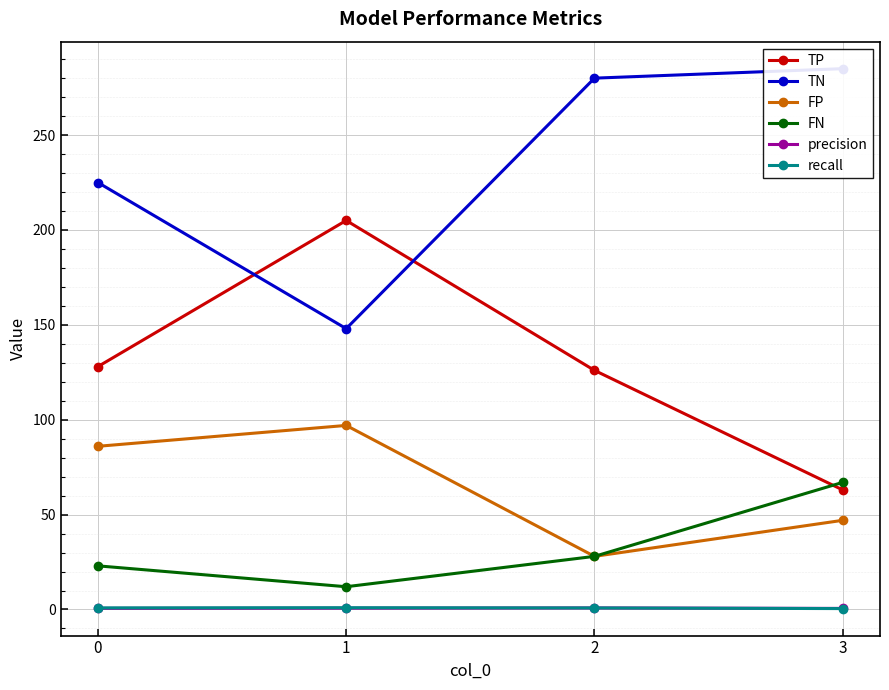

Which series changed the most between 0 and 3?

TP